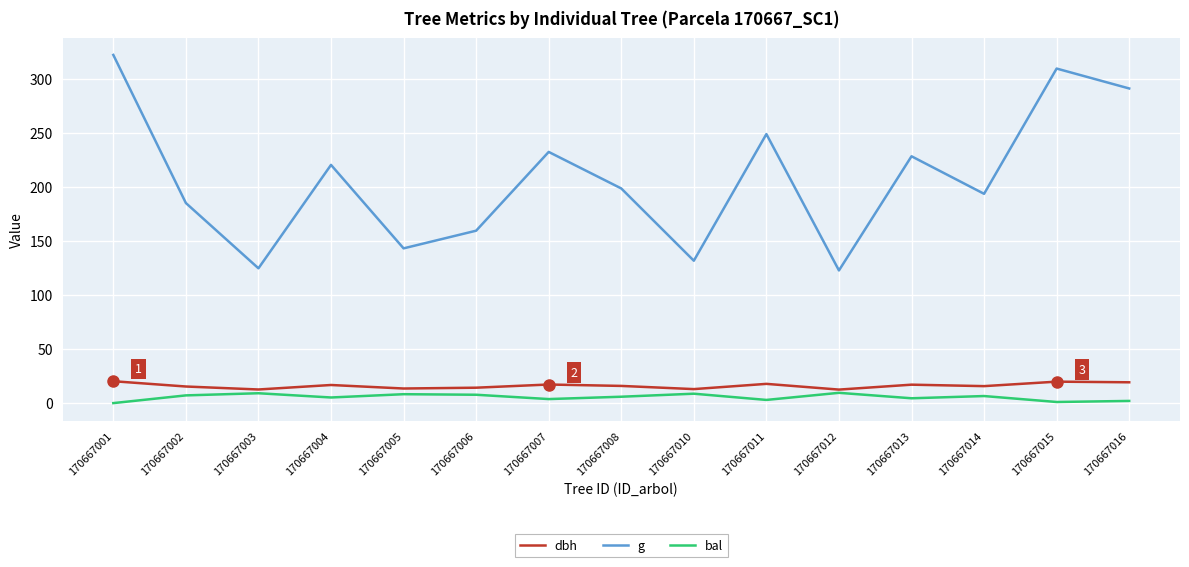

True or false: g and dbh intersect in this chart.

False